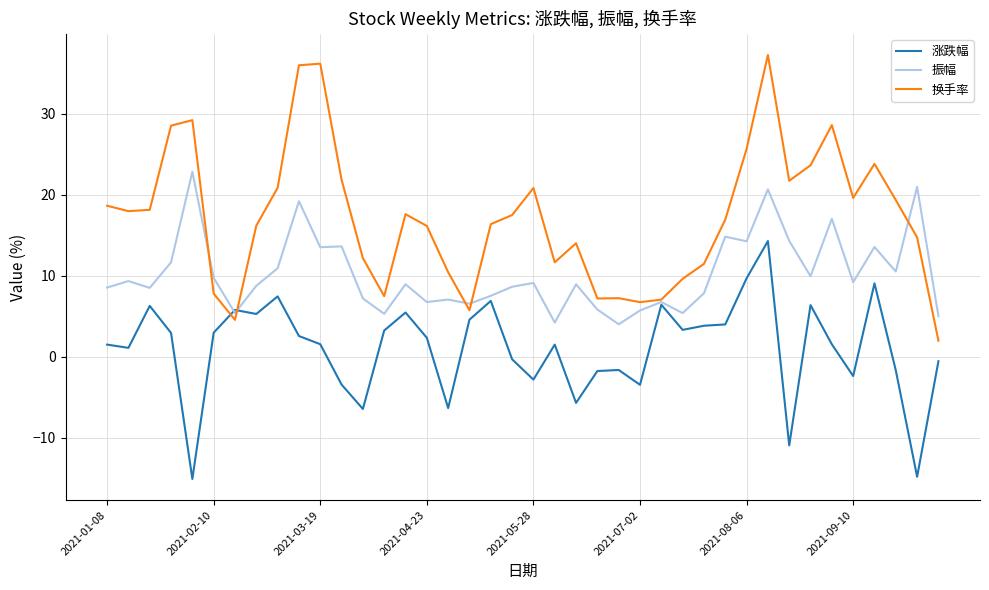

Rank the series by their average value, from lowest to highest.

涨跌幅, 振幅, 换手率